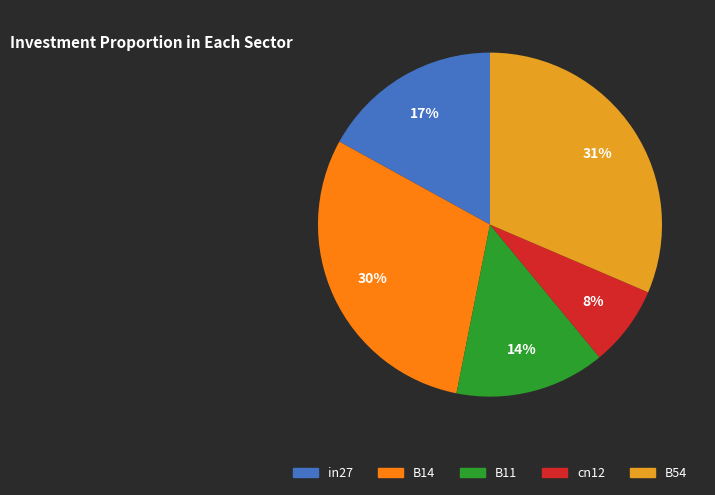

Combined, do B11 and B54 account for over 50%?

No